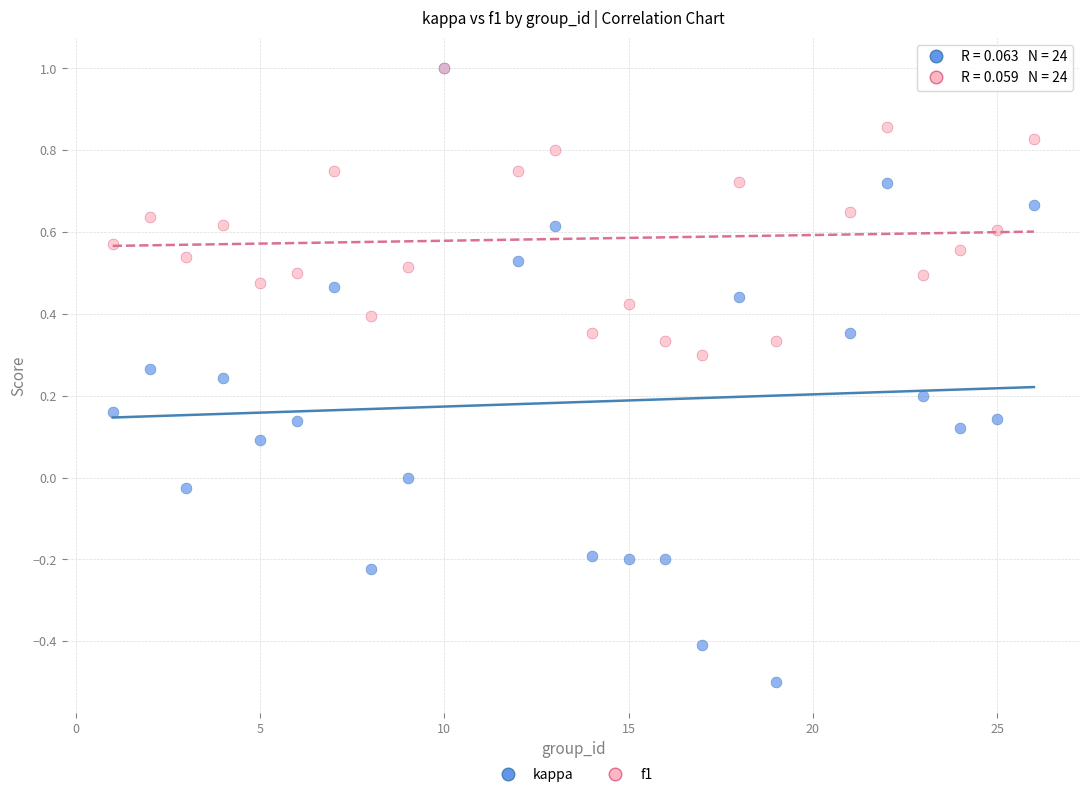

What are all the series names shown in the legend?

kappa, f1